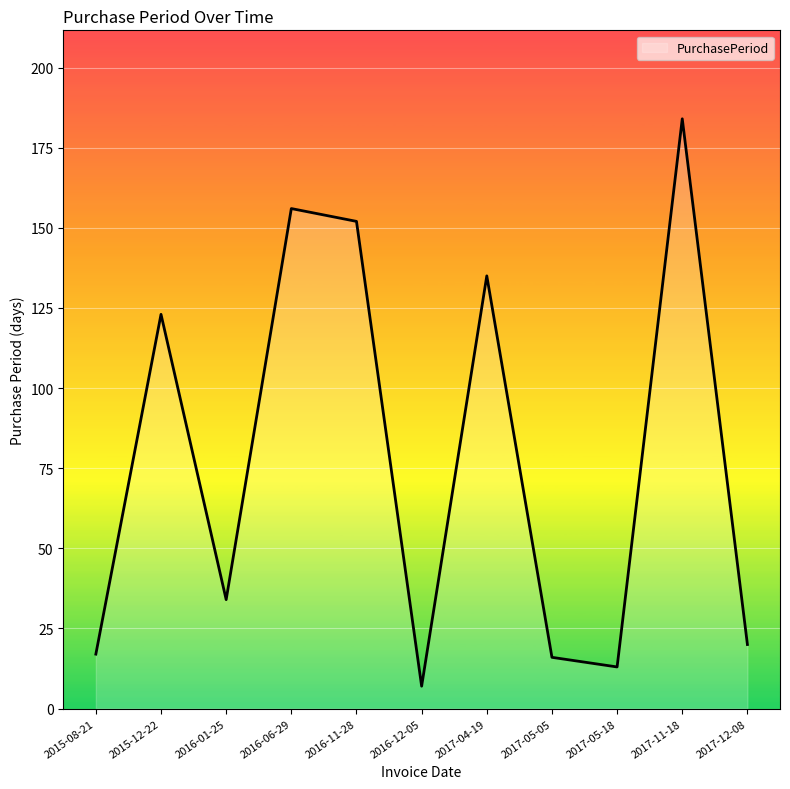

Does the chart have visible grid lines?

Yes